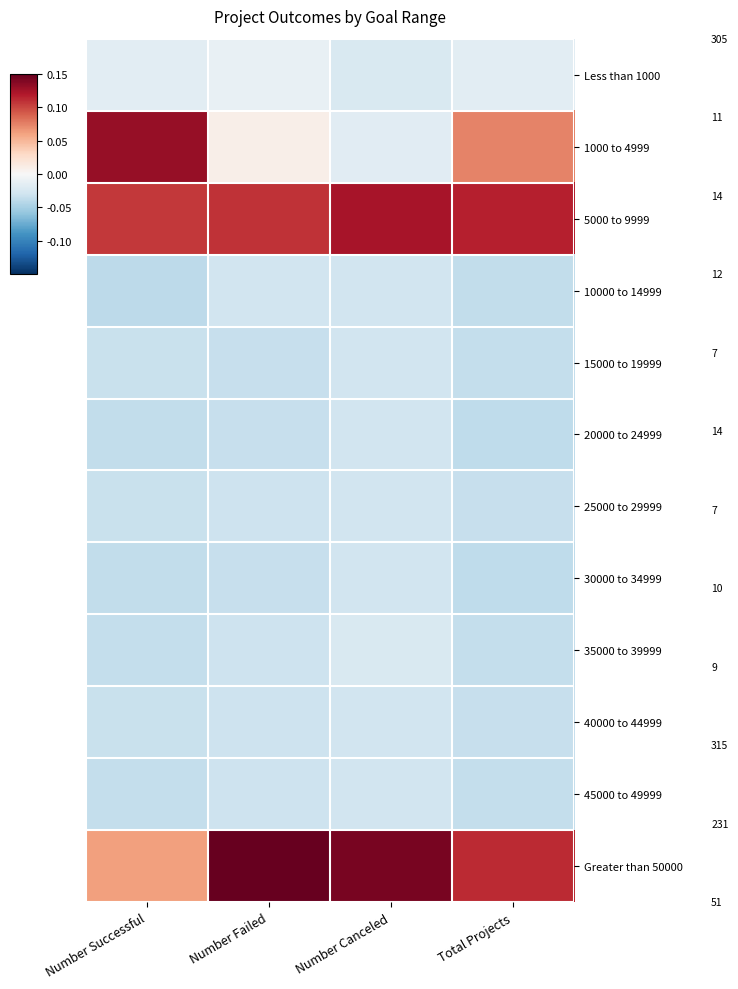

Reading left to right, list all the values displayed in this chart.

Less than 1000: Number Successful=-0.0	Number Failed=-0.0	Number Canceled=-0.0	Total Projects=-0.0
1000 to 4999: Number Successful=0.1	Number Failed=0.0	Number Canceled=-0.0	Total Projects=0.1
5000 to 9999: Number Successful=0.1	Number Failed=0.1	Number Canceled=0.1	Total Projects=0.1
10000 to 14999: Number Successful=-0.0	Number Failed=-0.0	Number Canceled=-0.0	Total Projects=-0.0
15000 to 19999: Number Successful=-0.0	Number Failed=-0.0	Number Canceled=-0.0	Total Projects=-0.0
20000 to 24999: Number Successful=-0.0	Number Failed=-0.0	Number Canceled=-0.0	Total Projects=-0.0
25000 to 29999: Number Successful=-0.0	Number Failed=-0.0	Number Canceled=-0.0	Total Projects=-0.0
30000 to 34999: Number Successful=-0.0	Number Failed=-0.0	Number Canceled=-0.0	Total Projects=-0.0
35000 to 39999: Number Successful=-0.0	Number Failed=-0.0	Number Canceled=-0.0	Total Projects=-0.0
40000 to 44999: Number Successful=-0.0	Number Failed=-0.0	Number Canceled=-0.0	Total Projects=-0.0
45000 to 49999: Number Successful=-0.0	Number Failed=-0.0	Number Canceled=-0.0	Total Projects=-0.0
Greater than 50000: Number Successful=0.1	Number Failed=0.1	Number Canceled=0.1	Total Projects=0.1